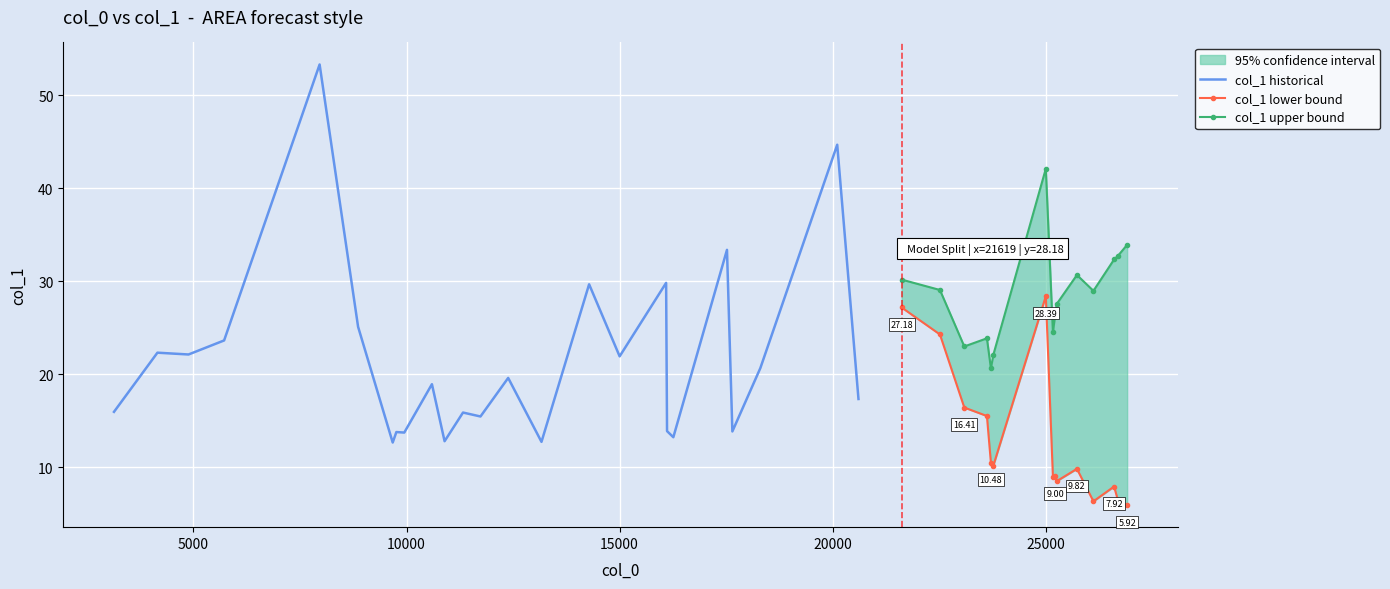

At which label is the value closest to 32?

31